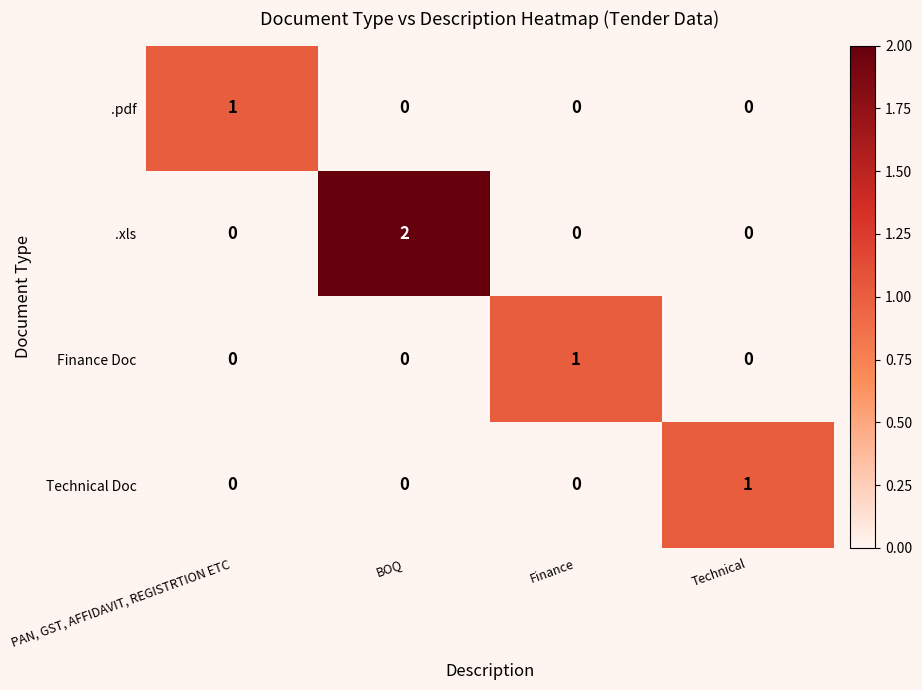

Which series has the largest range (max minus min)?

.xls